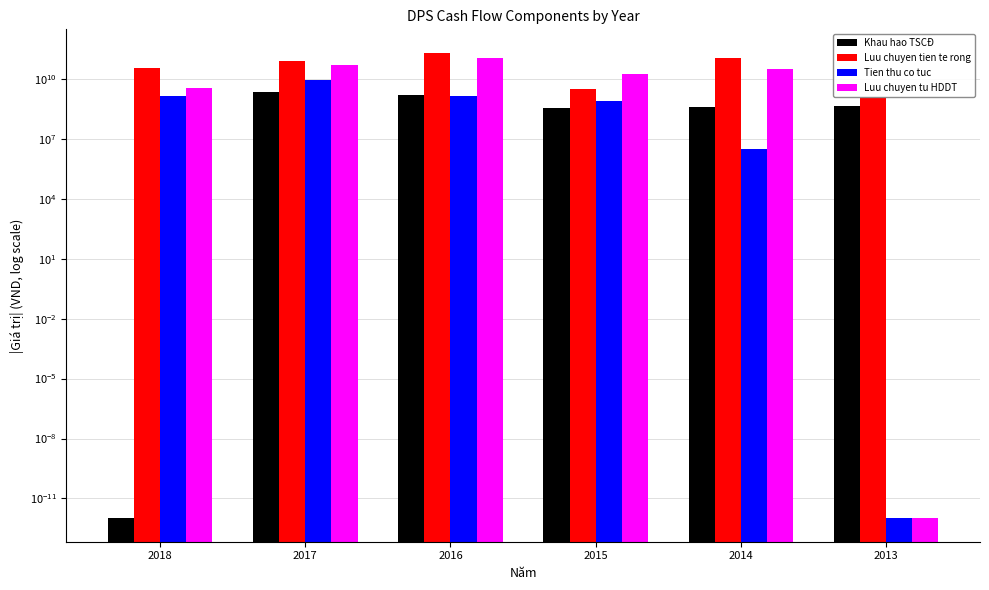

What is the maximum value shown in the chart?

208092374690.0